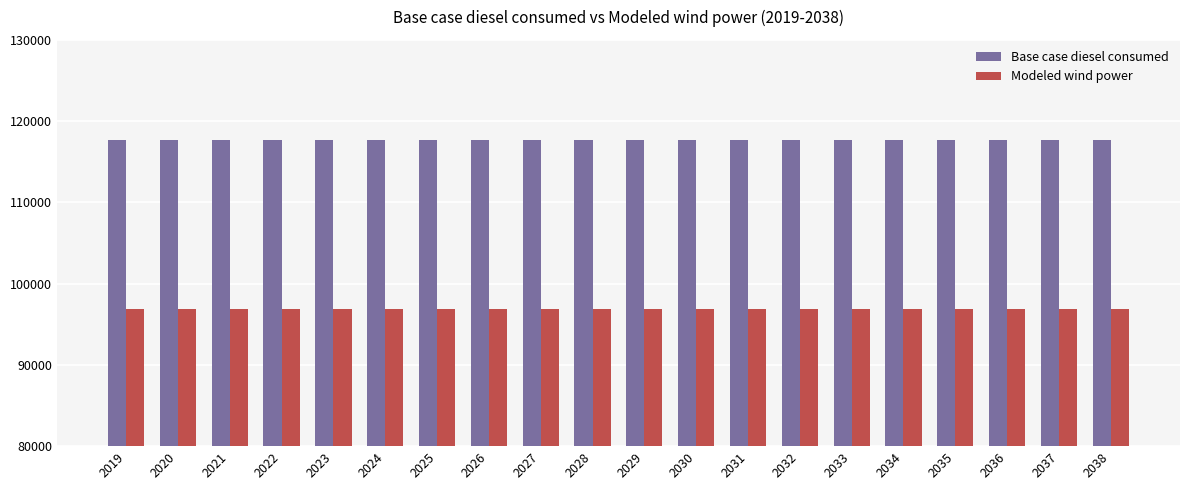

What value does the Modeled wind power series have at 2036?

96838.7